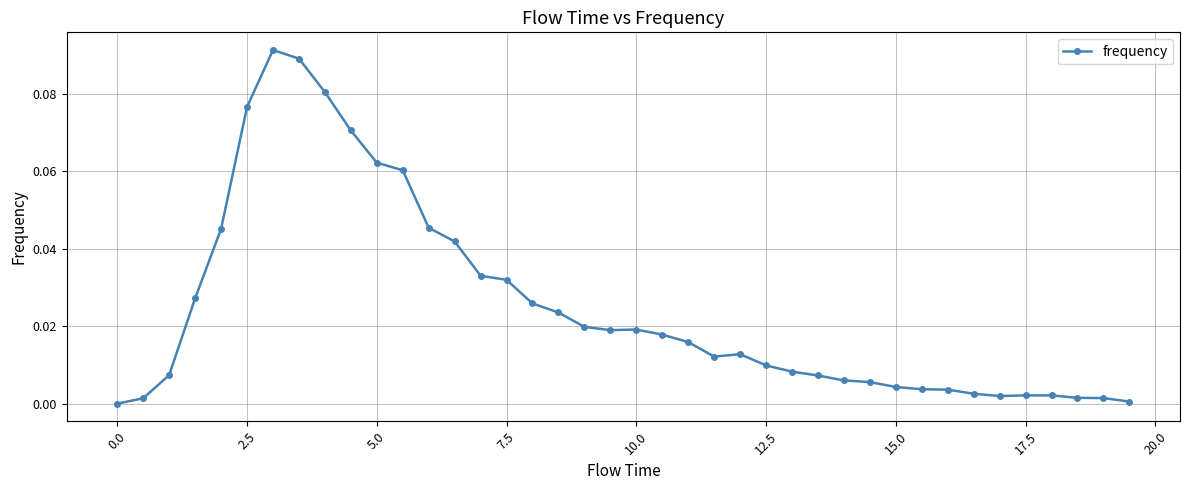

True or false: there are more than 0 points higher than both neighbors.

True